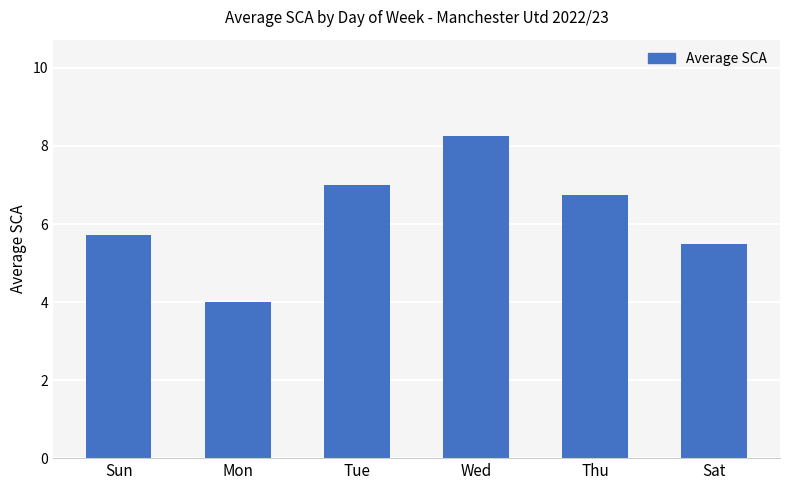

What is the smallest value displayed?

4.0